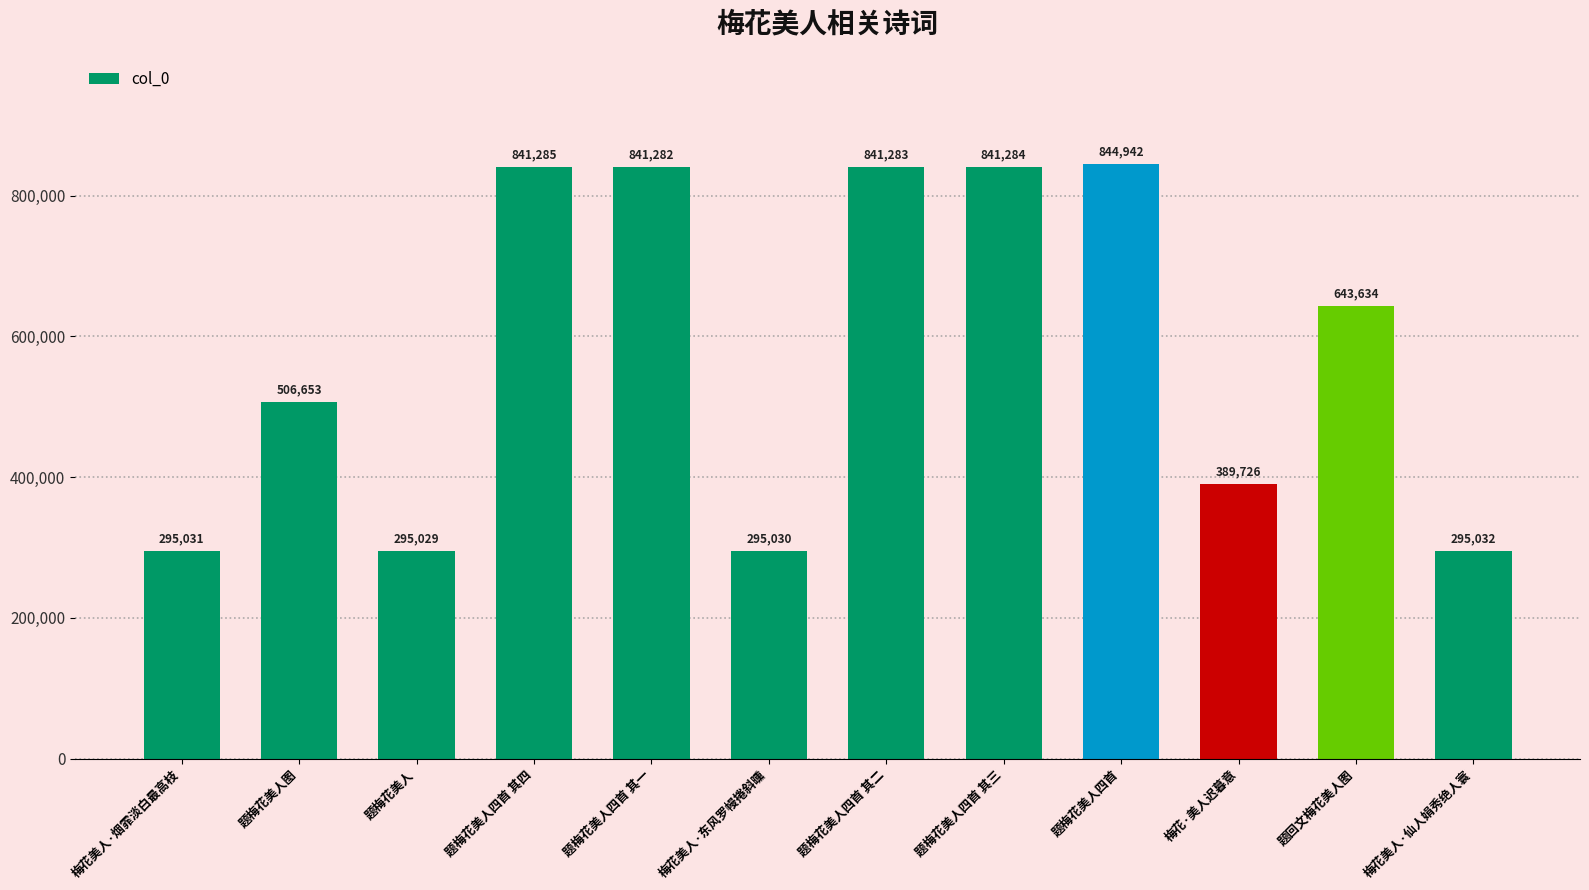

Is it true that the value at 题梅花美人四首 is 844942?

True